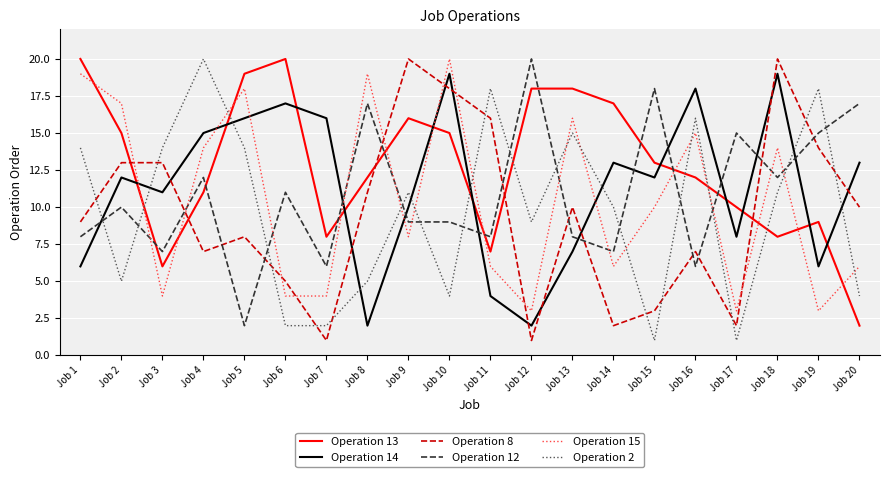

What is the greatest value displayed?

20